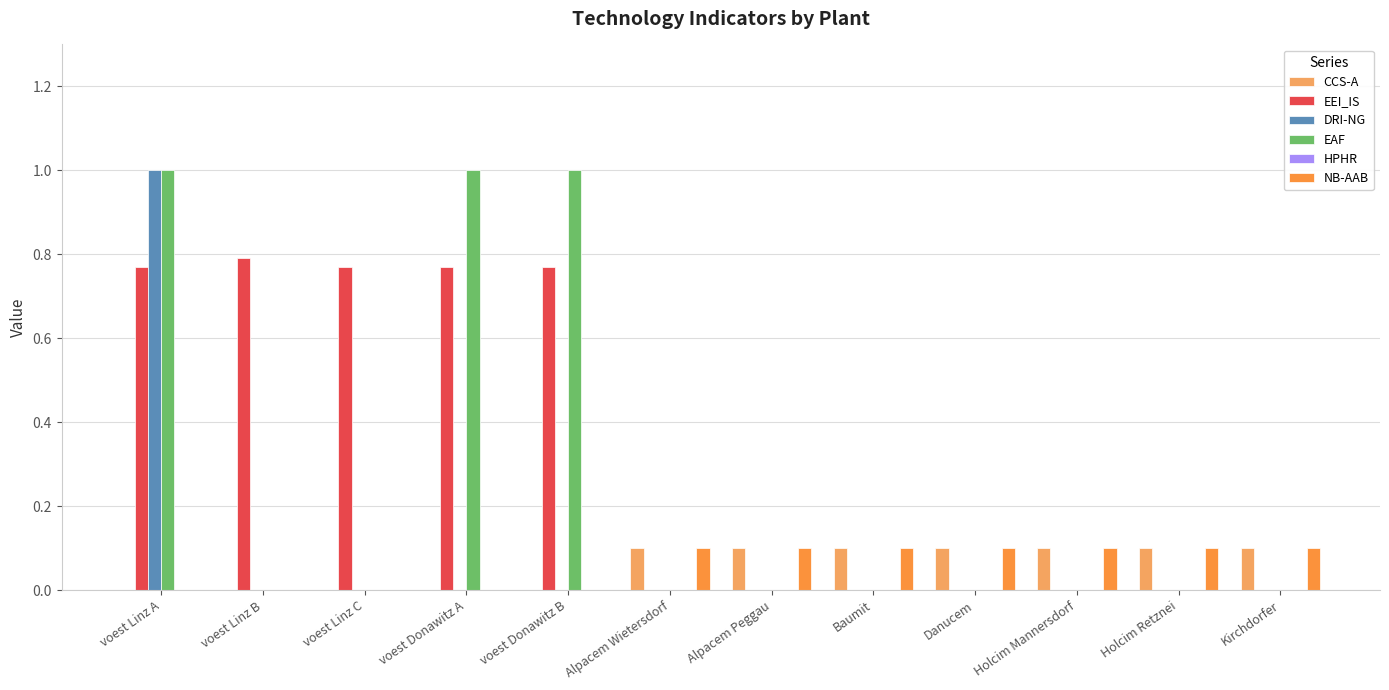

Count the number of data series in this chart.

5